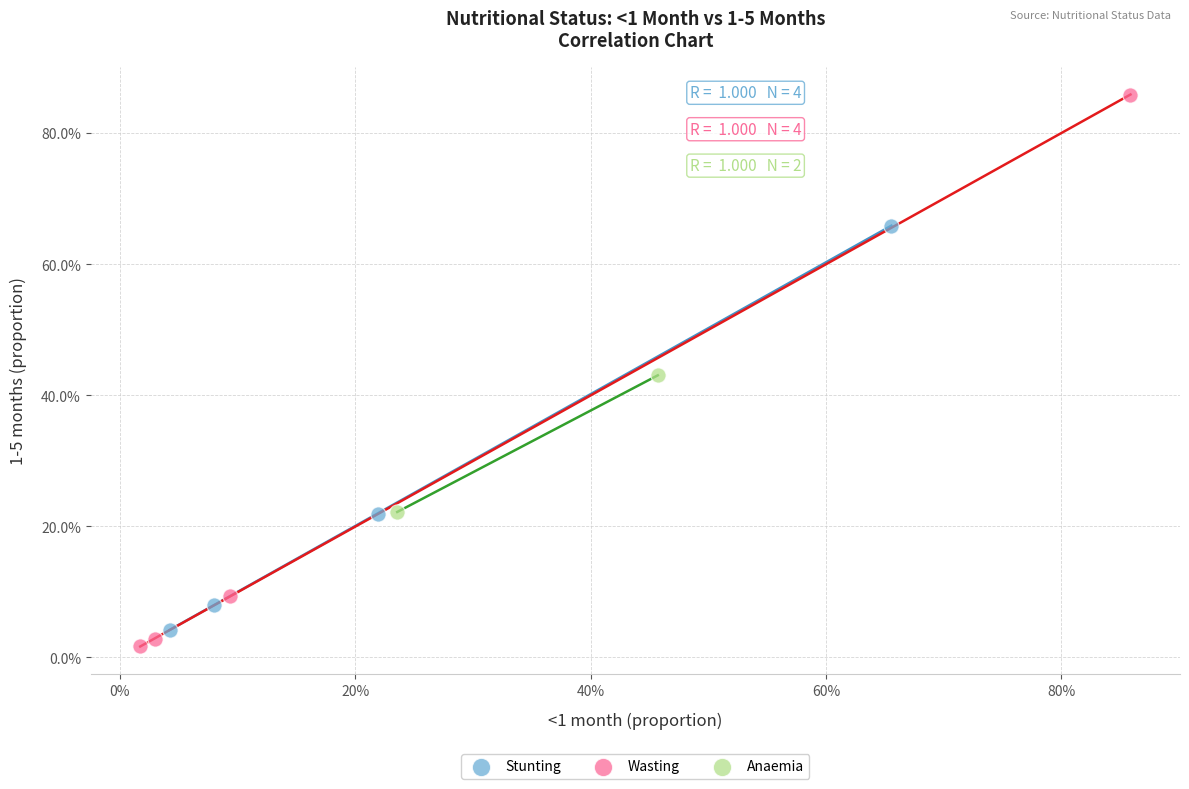

Which series has the widest spread of Y values?

Wasting